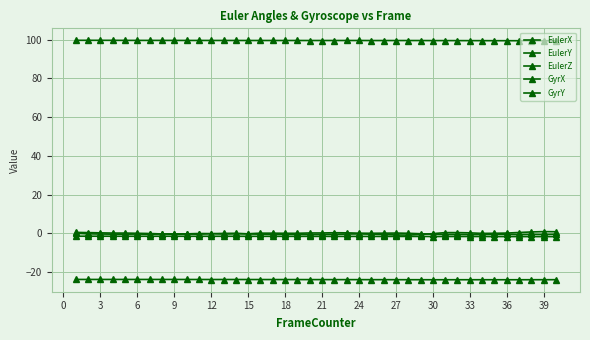

Count the number of categories in the chart.

40